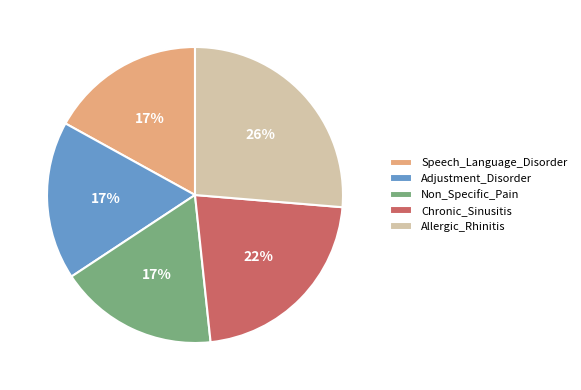

Does Chronic_Sinusitis account for over 50% of the chart?

No